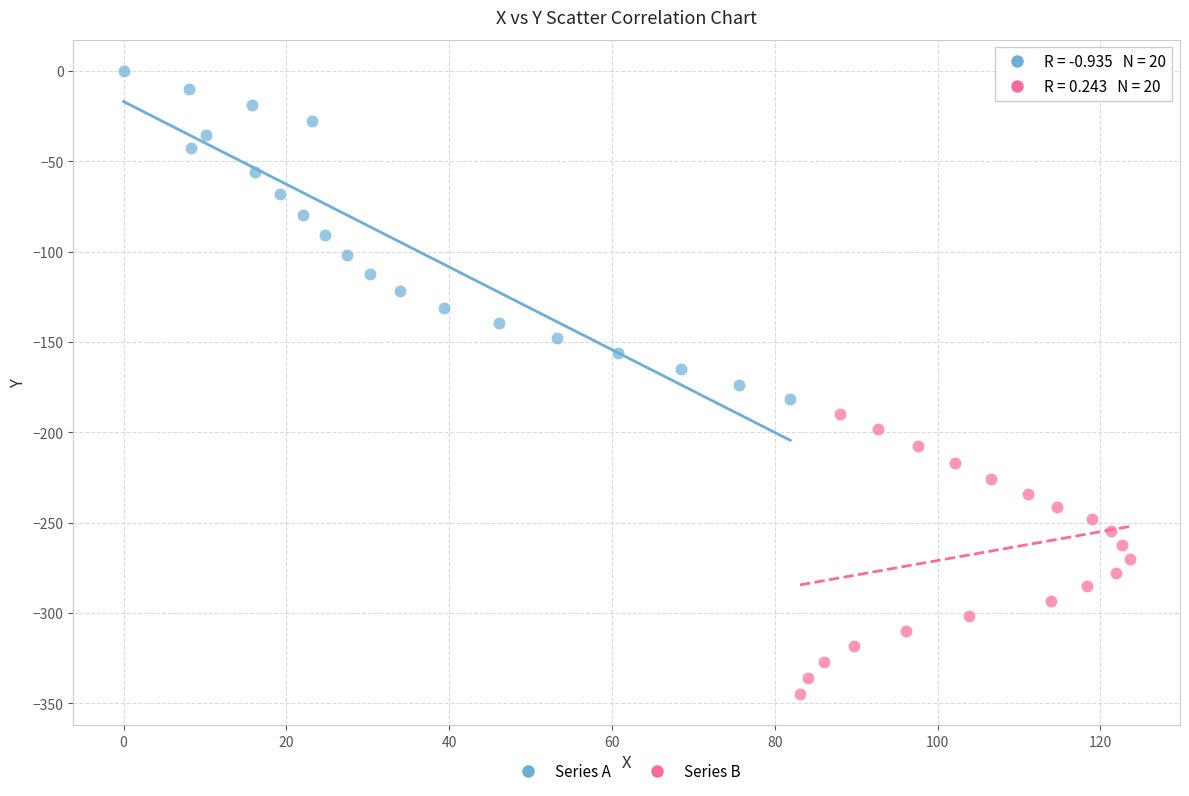

Which series contains the highest Y value?

Series A